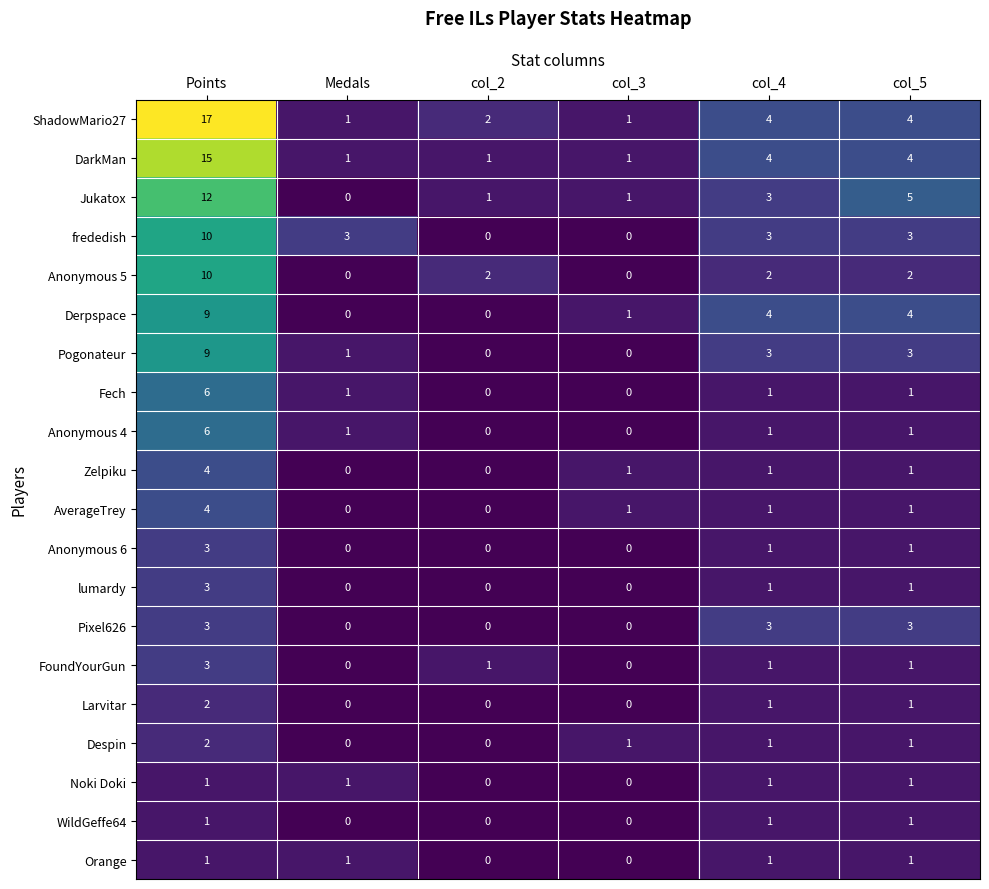

How many series are shown in this chart?

20